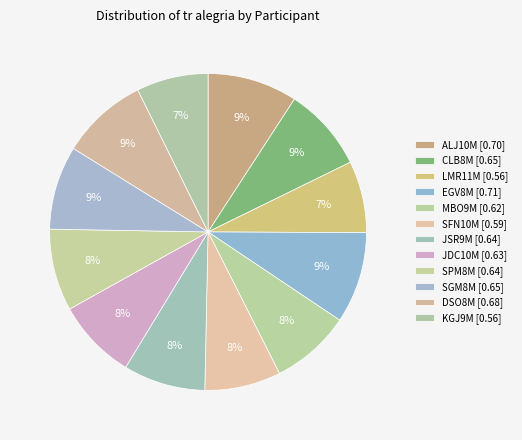

Is there any slice that represents more than half of the pie?

No